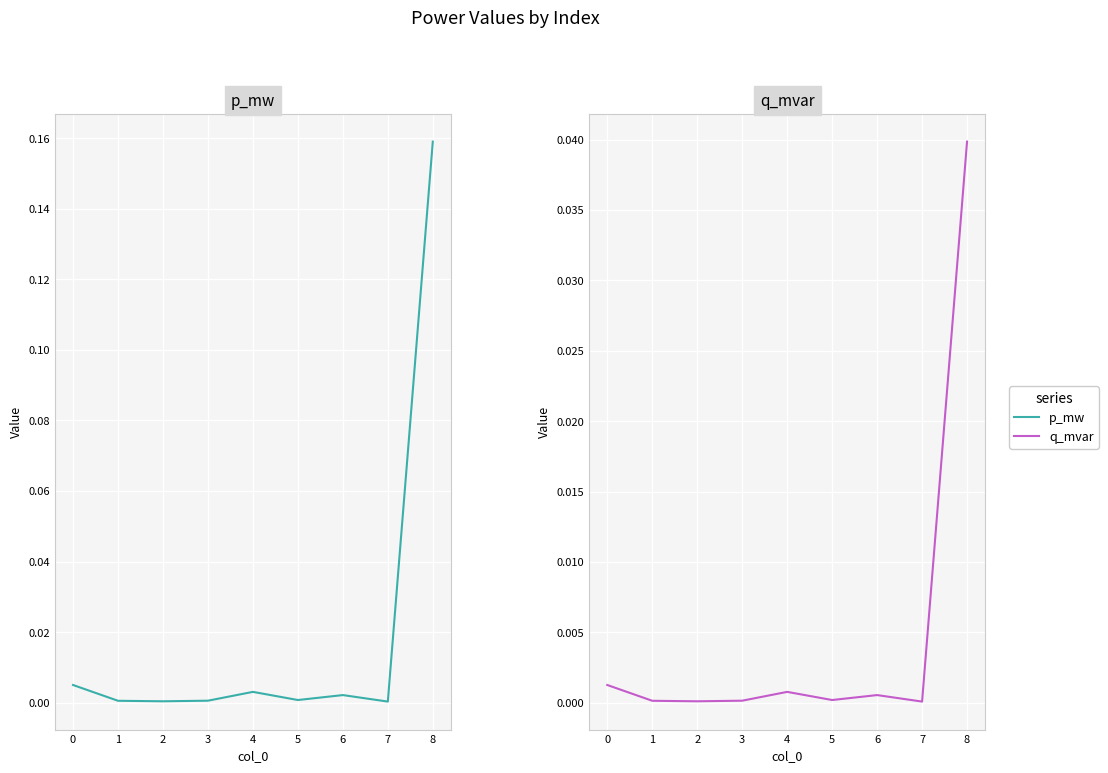

Count the number of categories in the chart.

9